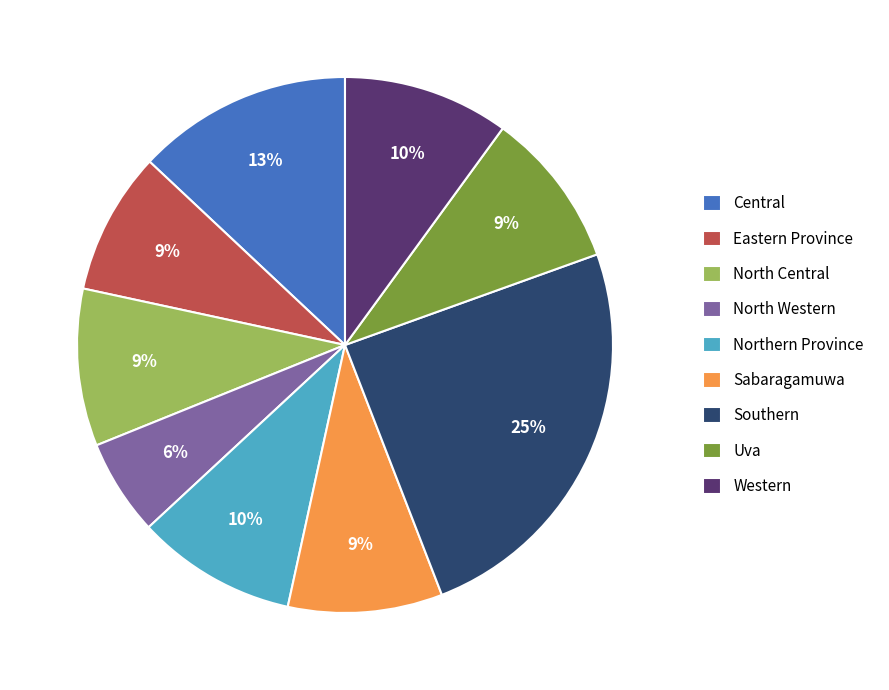

Is the sum of Sabaragamuwa and Central greater than half?

No